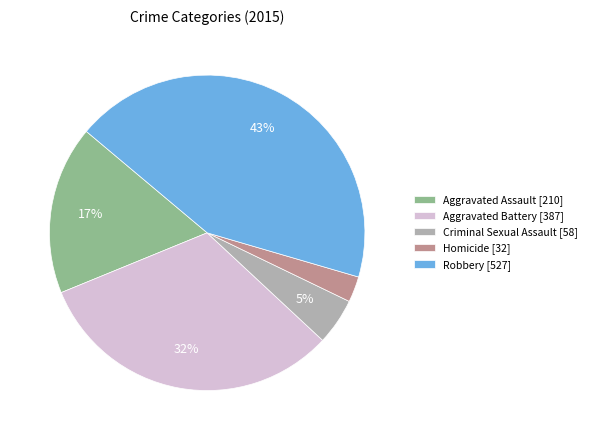

The Aggravated Battery slice represents 40% of the pie. True or false?

False